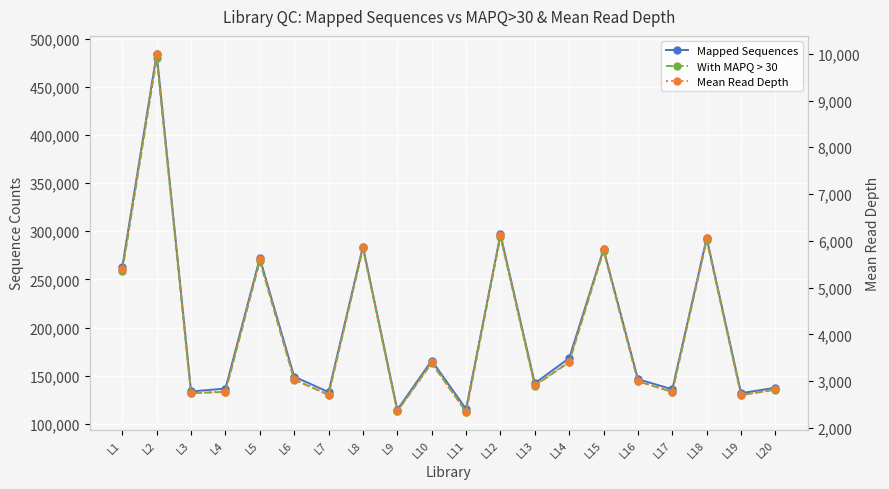

How many lines are shown in the chart?

3